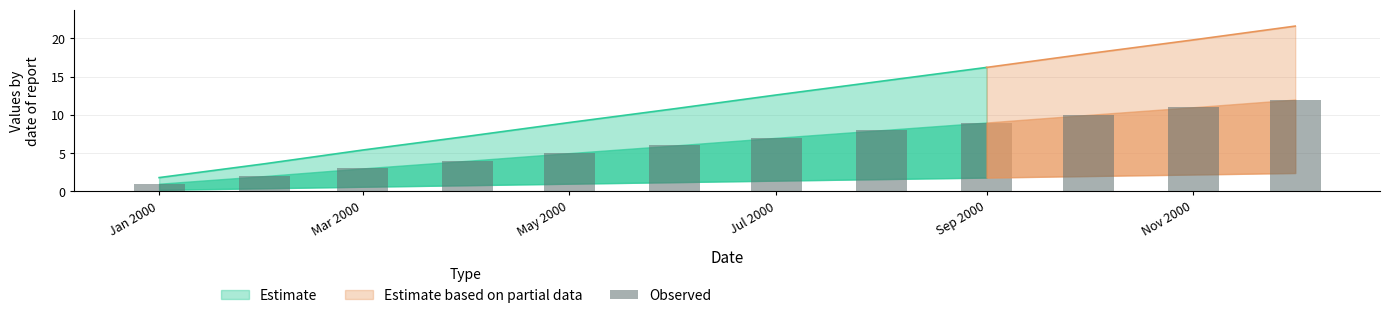

How many values exceed 7?

5